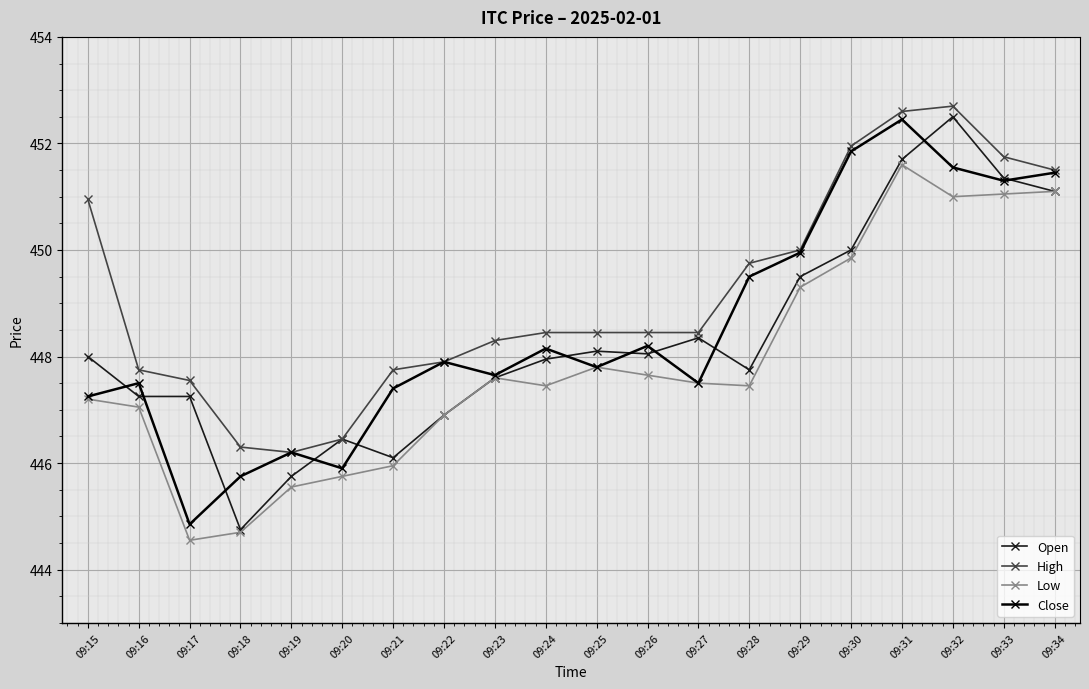

What is the minimum value shown in the chart?

444.6